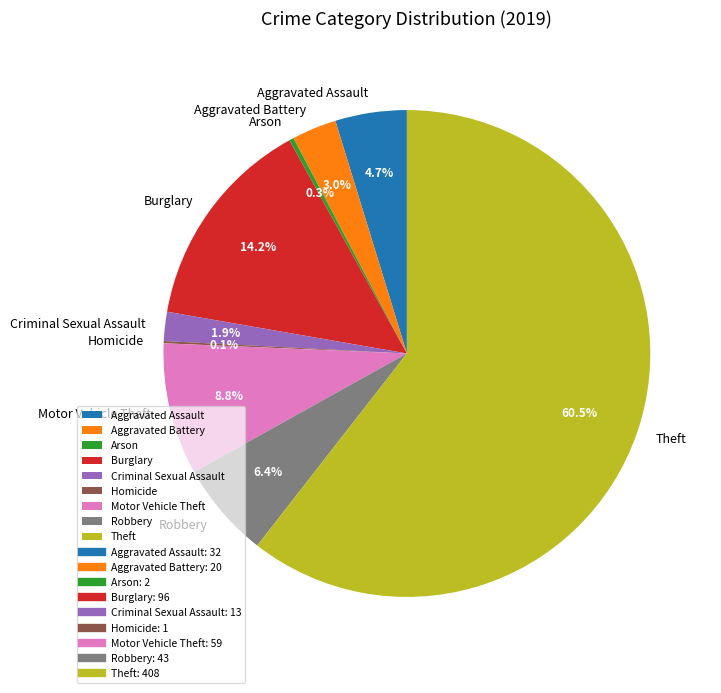

Between Motor Vehicle Theft and Aggravated Battery, which is larger?

Motor Vehicle Theft